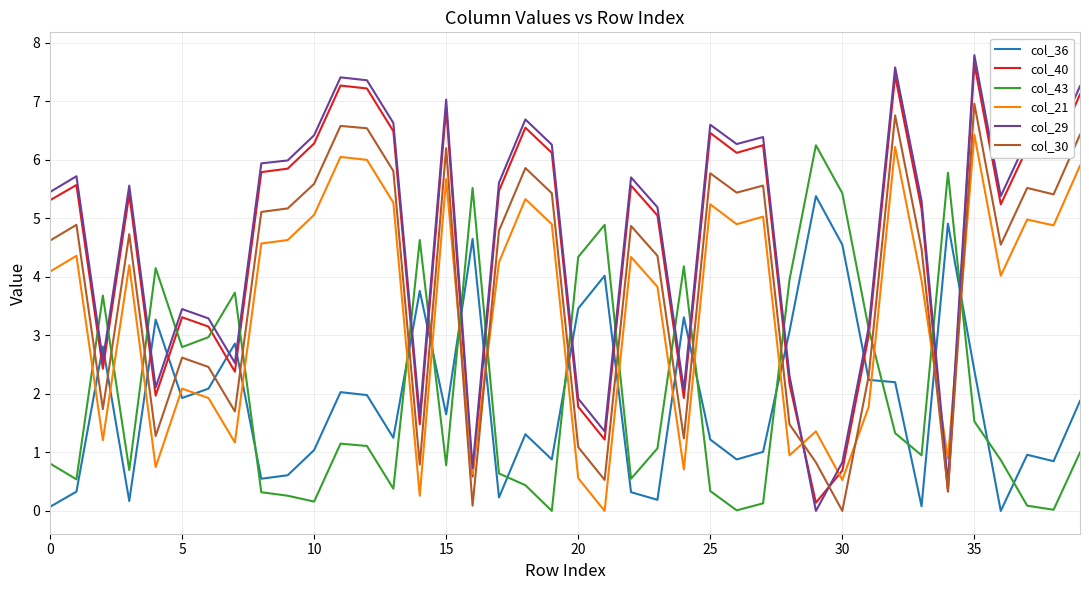

Which series has the widest spread of values?

col_29